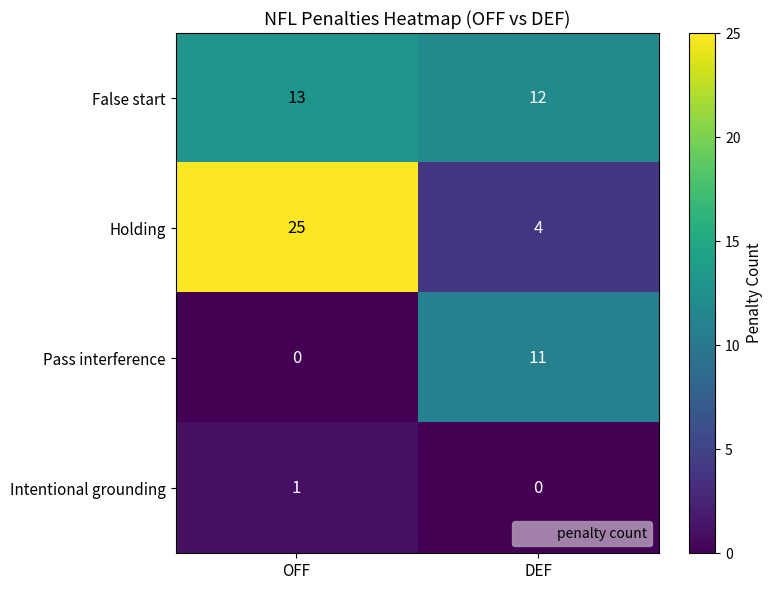

List the series in order of their peak value, highest first.

Holding, False start, Pass interference, Intentional grounding